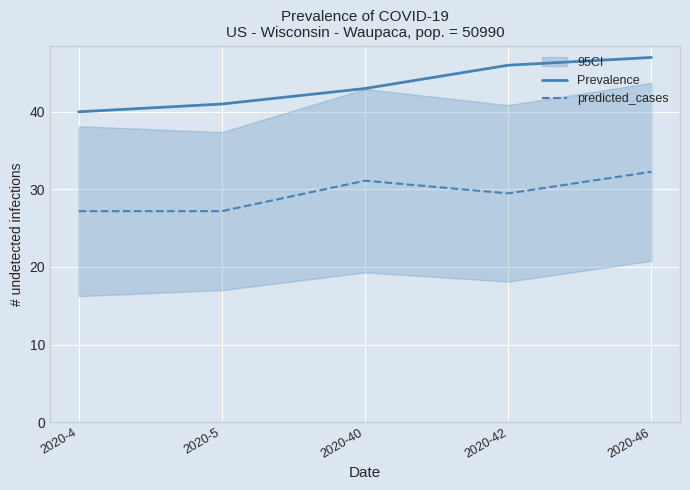

True or false: Prevalence and predicted_cases cross at least once.

False